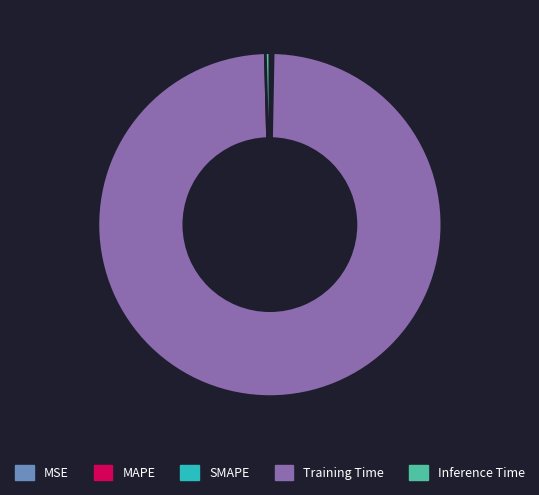

Is there any slice that represents more than half of the pie?

Yes